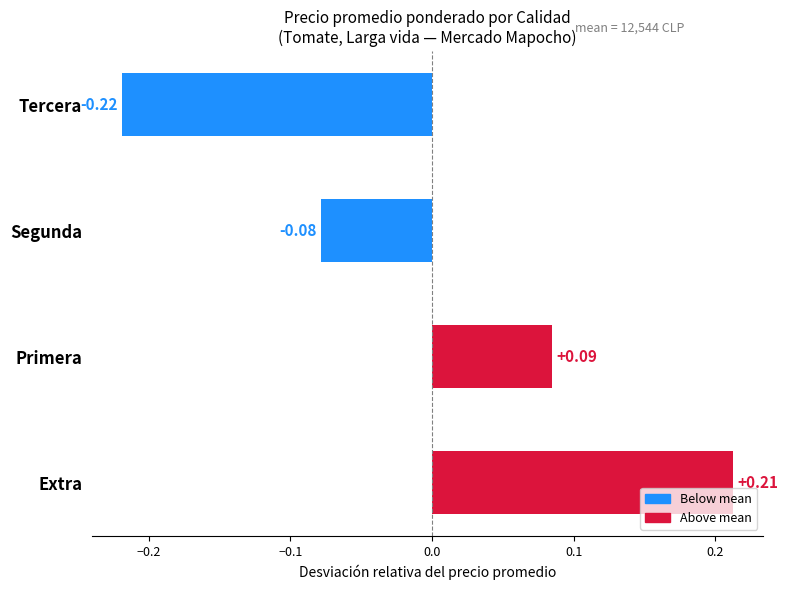

List the labels in order of value, largest first.

Extra, Primera, Segunda, Tercera